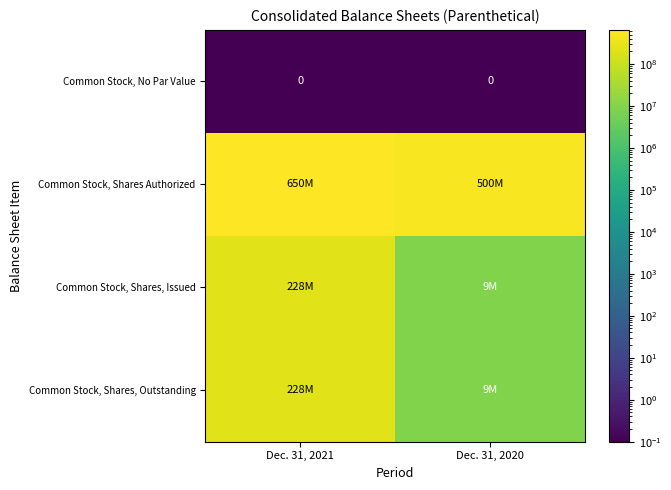

The Common Stock, No Par Value series shows 0 at Dec. 31, 2021. True or false?

True